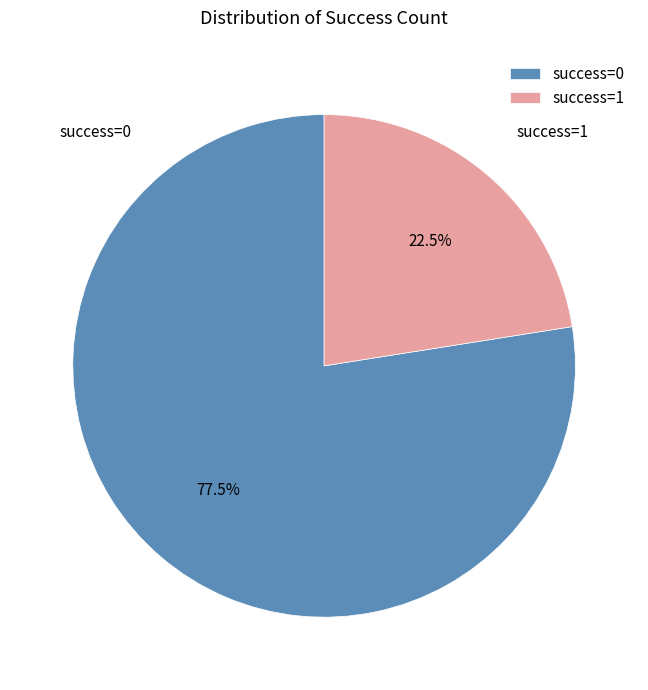

Approximately how many times larger is the value at success=0 compared to success=1?

3.4